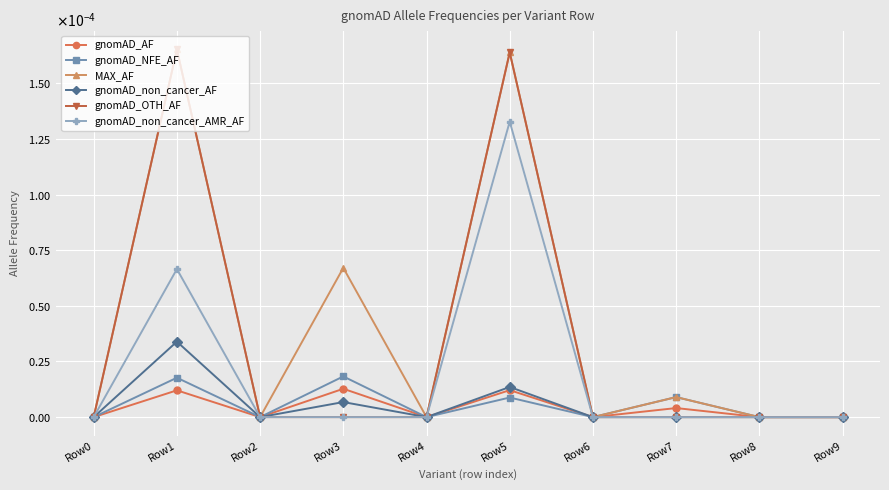

Is this an area chart (filled region under the line)?

No